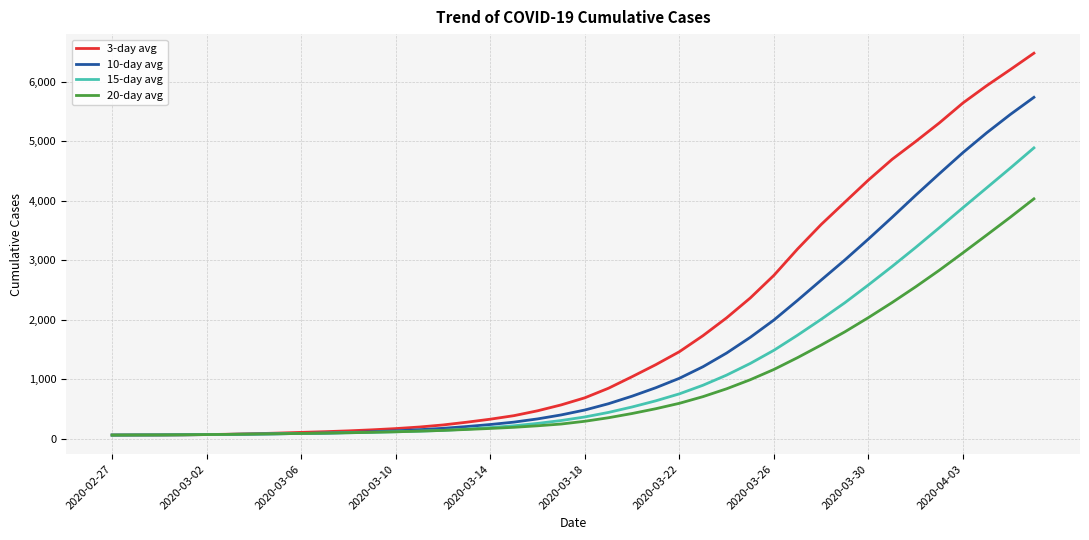

Which series has the largest total across all categories?

3-day avg